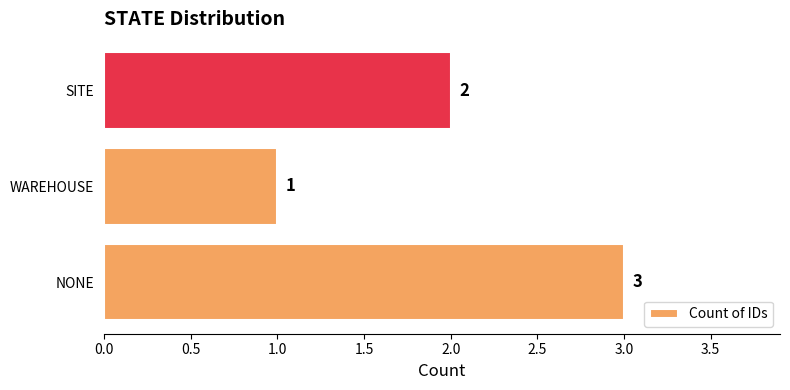

List the labels in order of value, smallest first.

WAREHOUSE, SITE, NONE